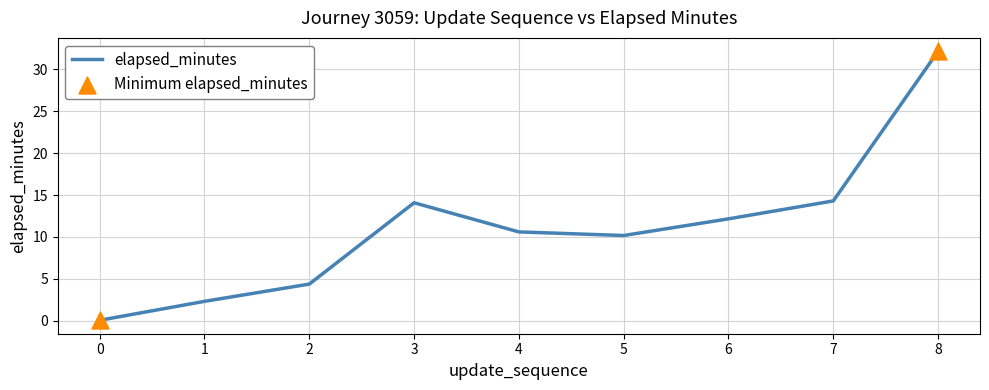

Approximately how many times larger is the value at 2 compared to 7?

0.3